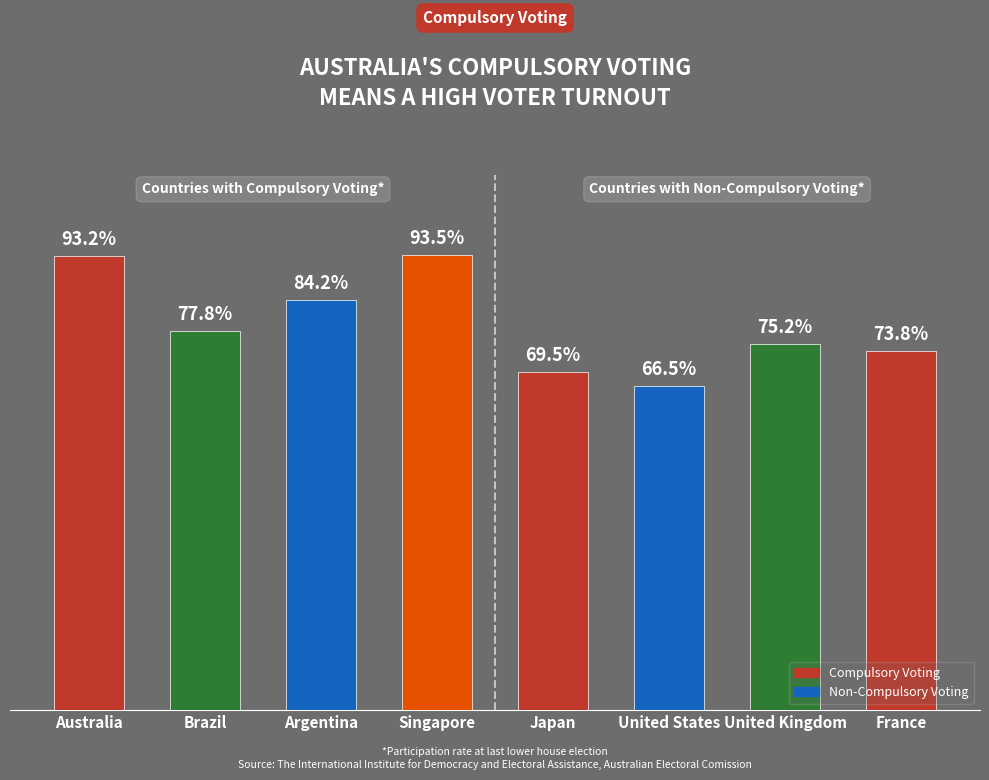

Which series has the largest range (max minus min)?

Compulsory Voting